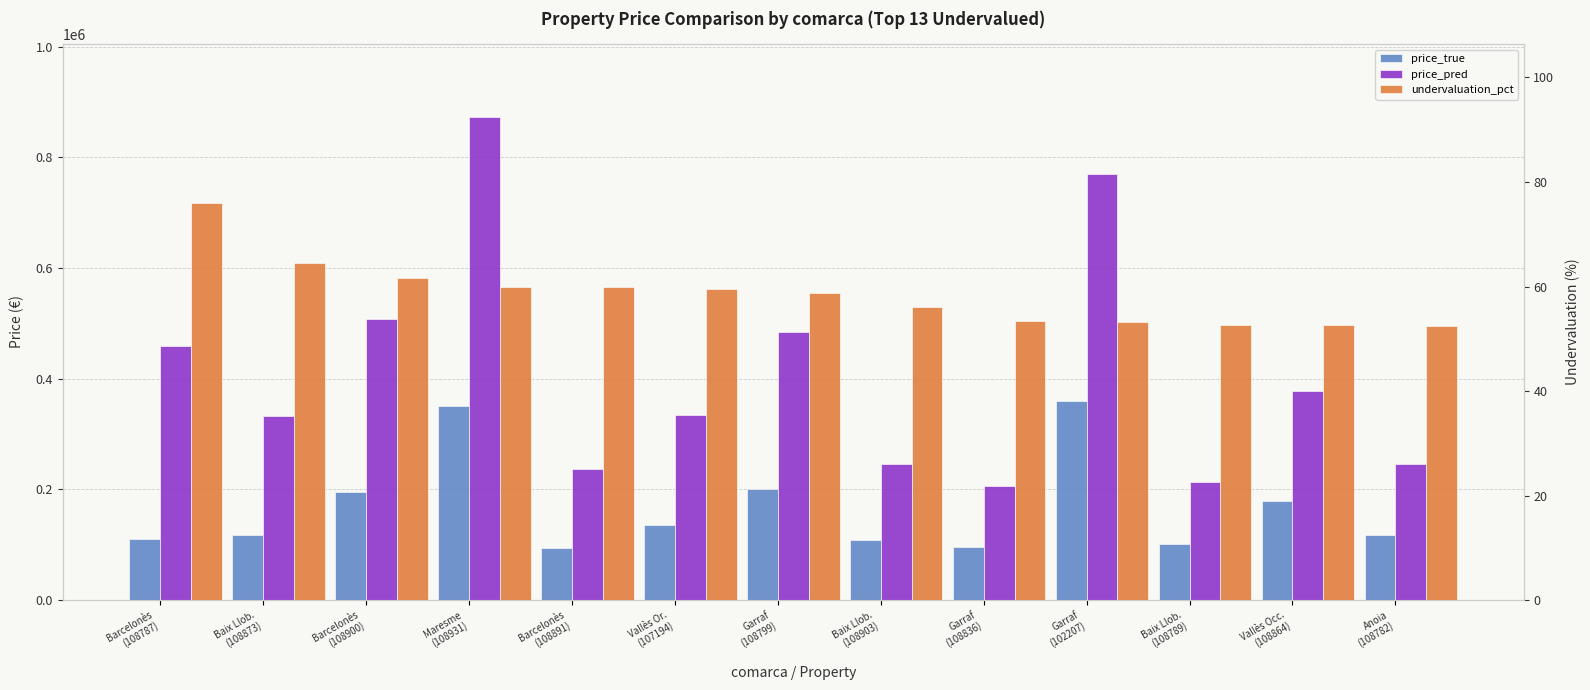

At how many categories does at least one series exceed 576426?

2